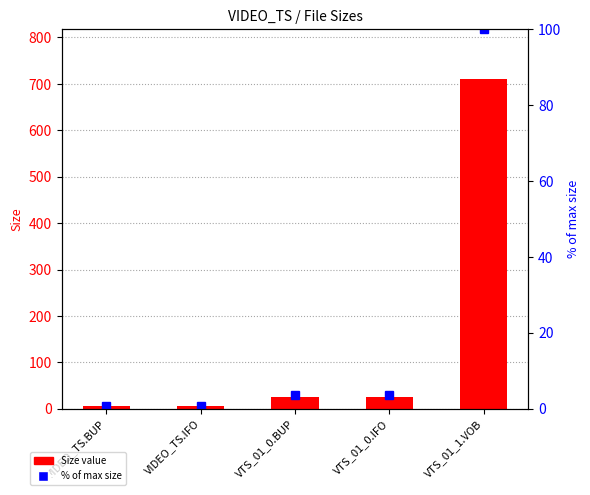

What is the label of the 3rd bar from the right?

VTS_01_0.BUP